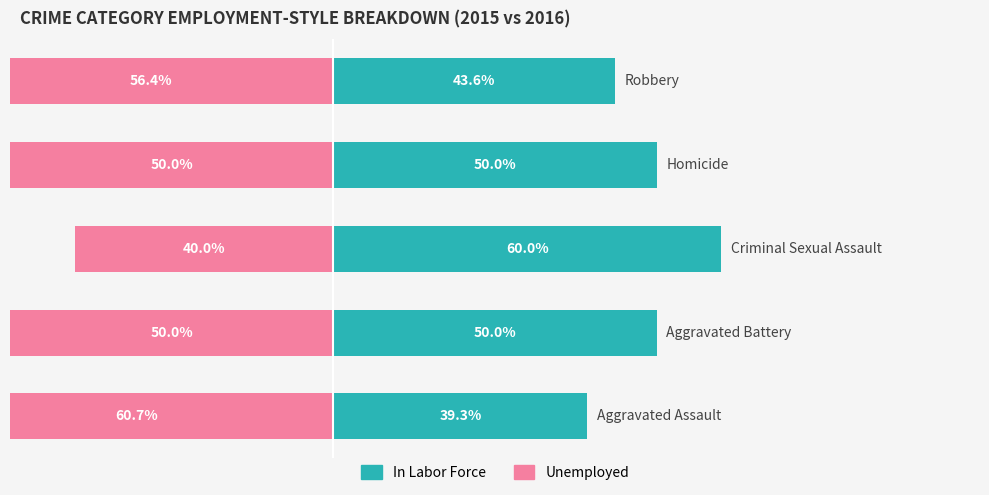

What is the approximate value of In Labor Force at 3?

50.0